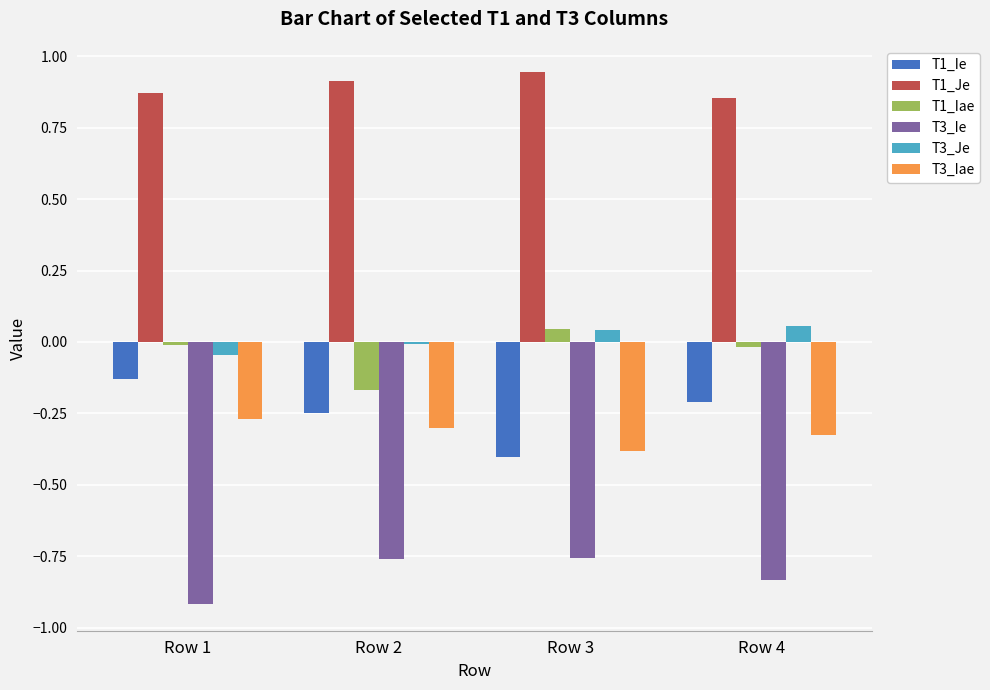

True or false: T1_Je has a value of 0.5 at Row 3.

False